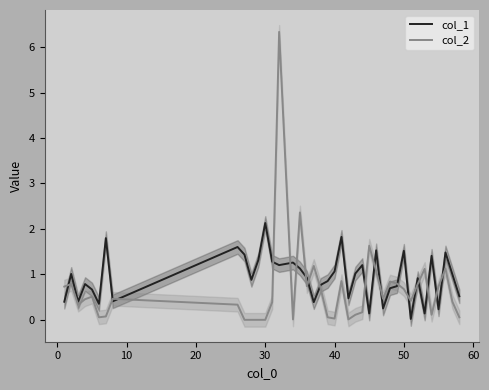

List the series in order of their overall mean, highest first.

col_1, col_2